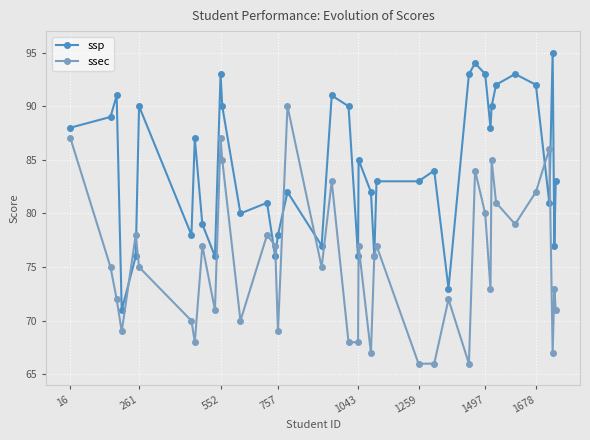

In ssec, how many points are higher than both neighbors (excluding endpoints)?

13